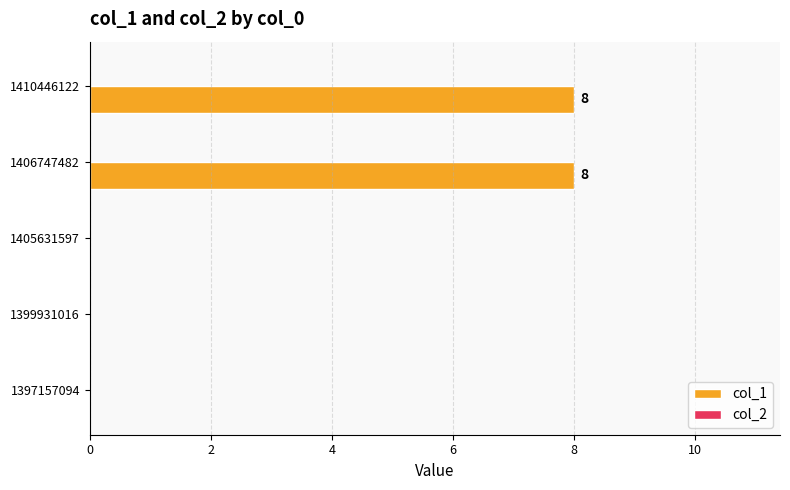

What is the sum of all values?

16